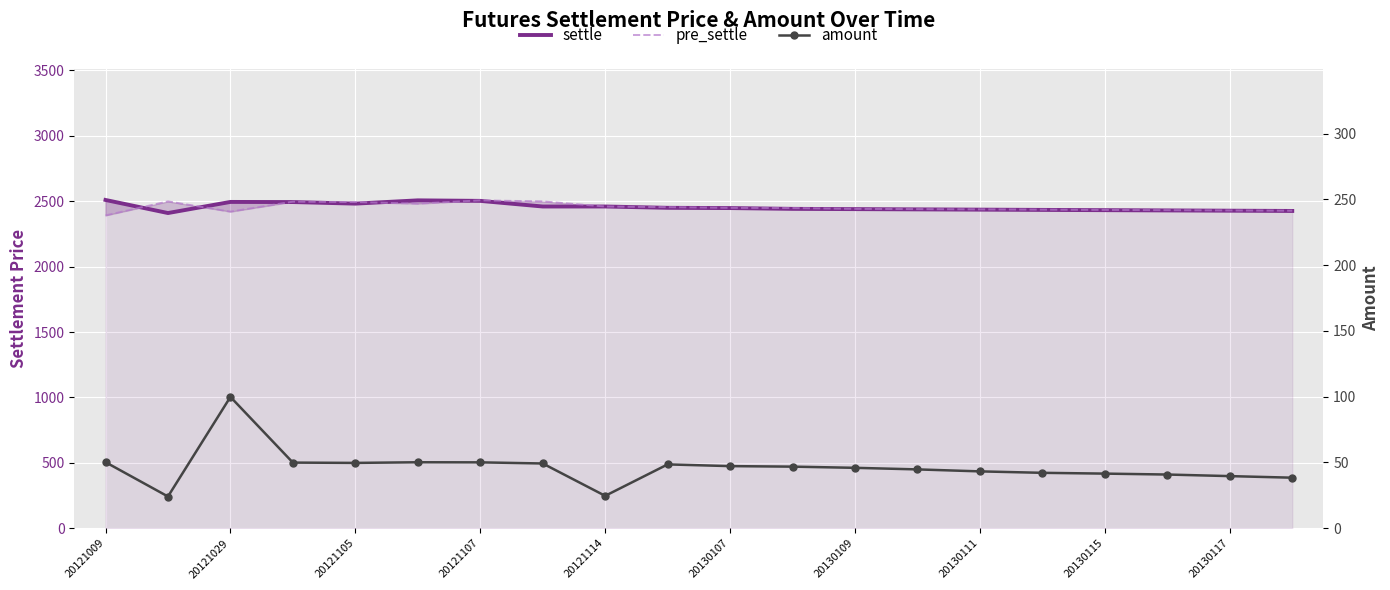

What are all the series names shown in the legend?

settle, pre_settle, amount